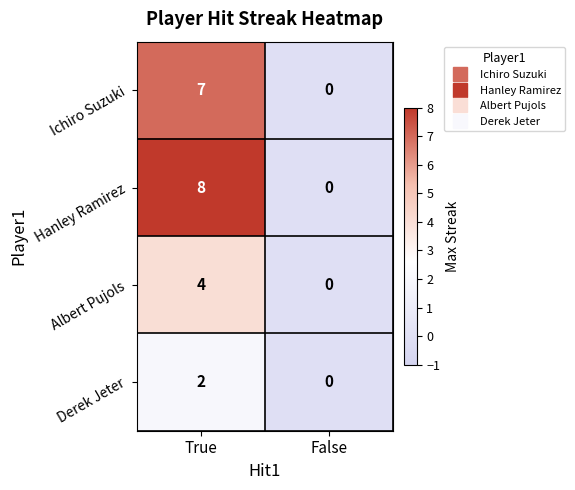

List the labels in order of Albert Pujols value, smallest first.

False, True